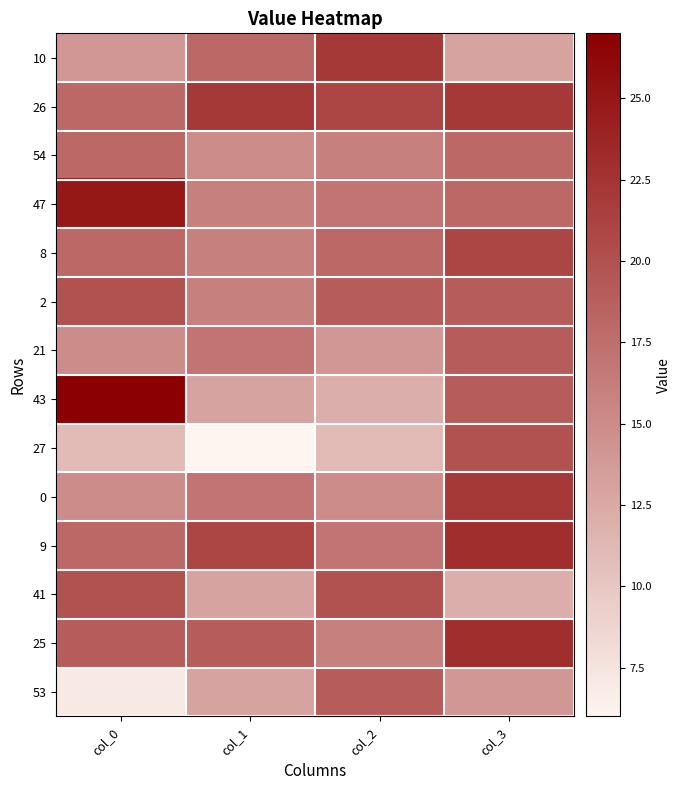

Reading right to left, what are all the values shown in this chart?

10: col_3=13	col_2=22	col_1=18	col_0=14
26: col_3=22	col_2=21	col_1=22	col_0=18
54: col_3=18	col_2=16	col_1=15	col_0=18
47: col_3=18	col_2=17	col_1=16	col_0=25
8: col_3=21	col_2=18	col_1=16	col_0=18
2: col_3=19	col_2=19	col_1=16	col_0=20
21: col_3=19	col_2=14	col_1=17	col_0=15
43: col_3=19	col_2=12	col_1=13	col_0=27
27: col_3=20	col_2=11	col_1=6	col_0=11
0: col_3=22	col_2=15	col_1=17	col_0=15
9: col_3=23	col_2=17	col_1=21	col_0=18
41: col_3=12	col_2=20	col_1=13	col_0=20
25: col_3=23	col_2=16	col_1=19	col_0=19
53: col_3=14	col_2=19	col_1=13	col_0=7